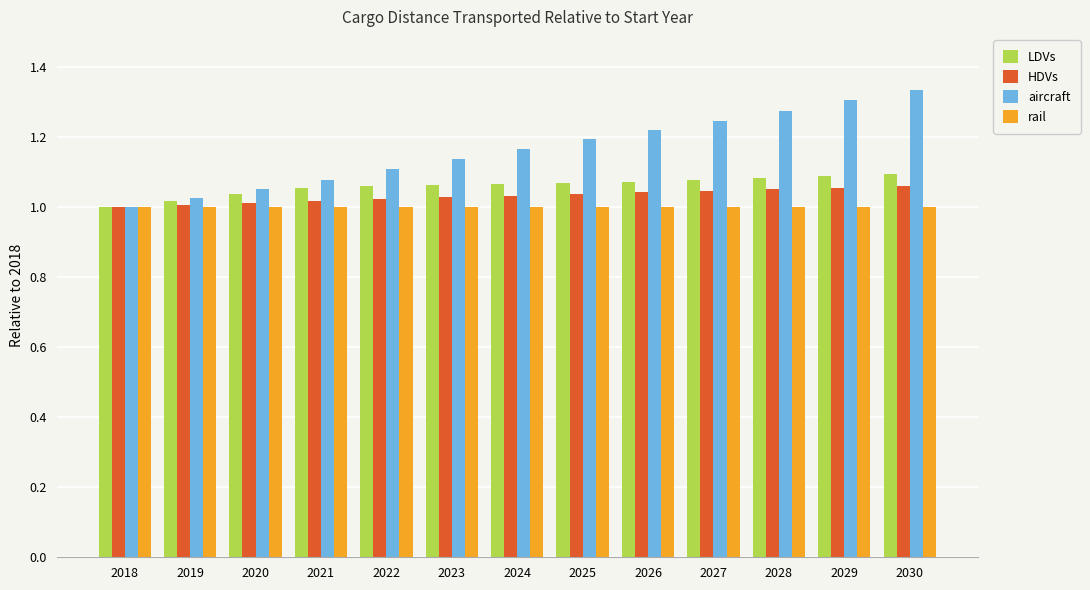

Does the chart contain stacked bars?

No